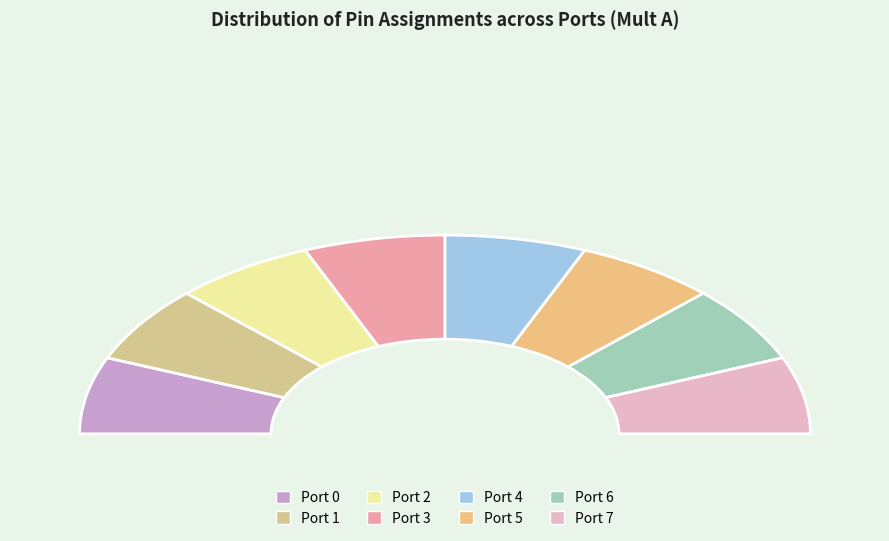

What is the change in value from Port 2 to Port 7?

+5